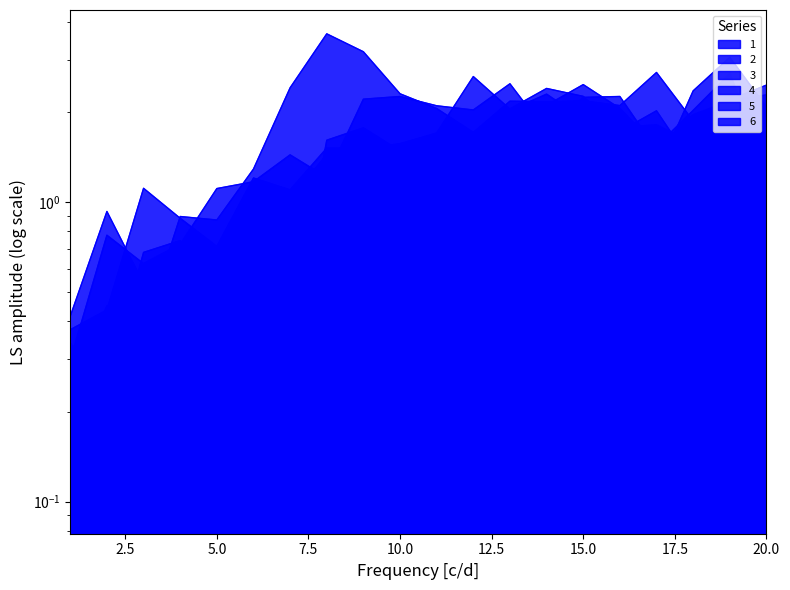

What is the smallest value displayed?

0.1